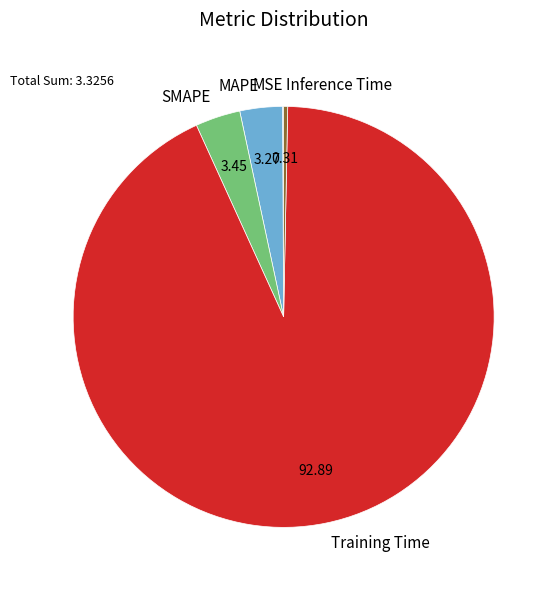

Which has a higher value, Training Time or Inference Time?

Training Time